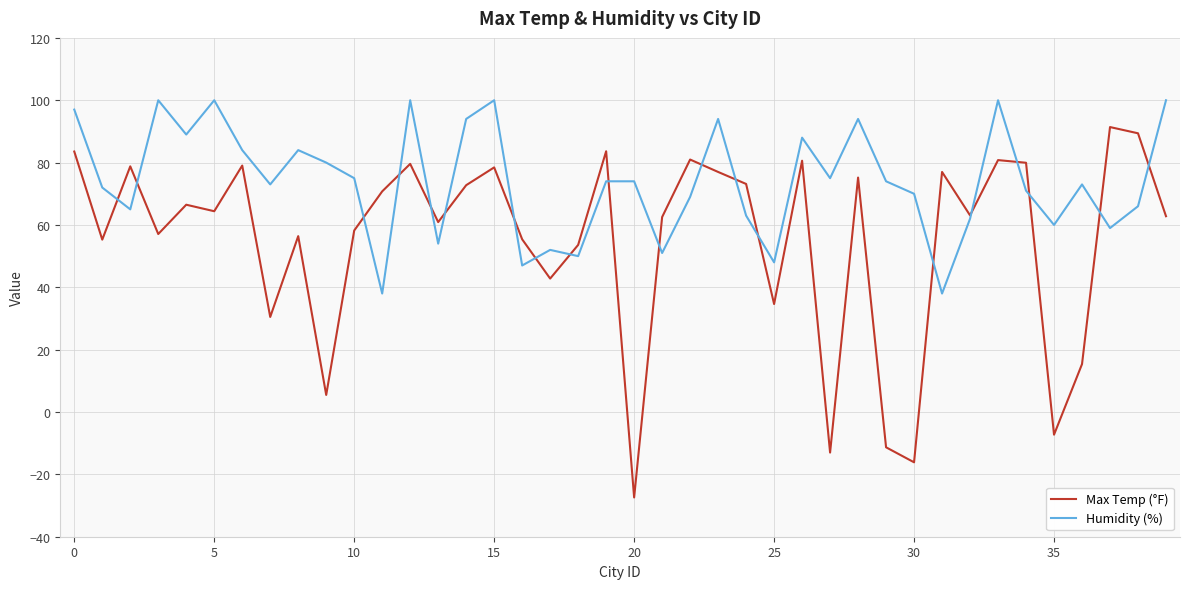

Which series has the widest spread of values?

Max Temp (°F)